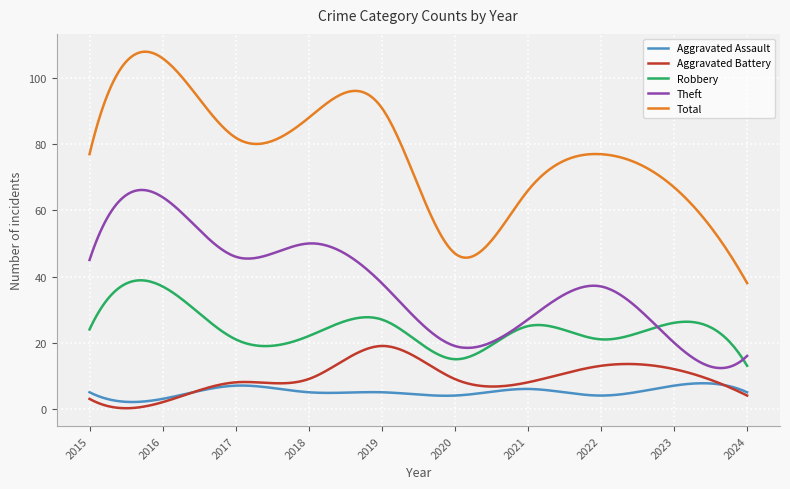

Rank the series by their maximum value, from lowest to highest.

Aggravated Assault, Aggravated Battery, Robbery, Theft, Total